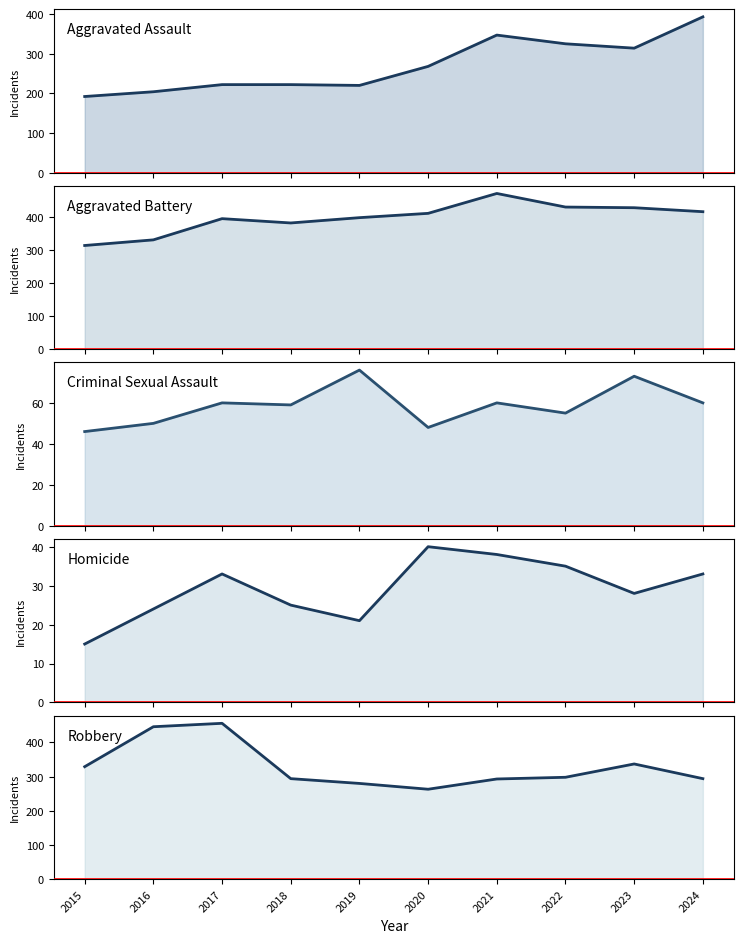

Rank the categories by Criminal Sexual Assault value from highest to lowest.

2019, 2023, 2017, 2021, 2024, 2018, 2022, 2016, 2020, 2015